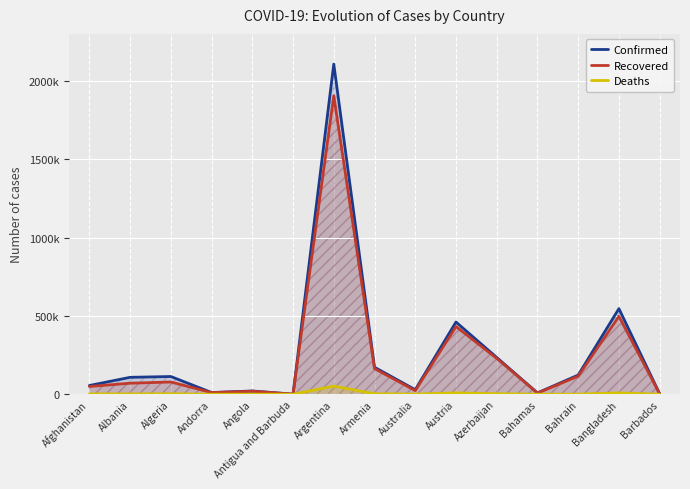

Where is Confirmed nearest to the value 1054047?

Bangladesh